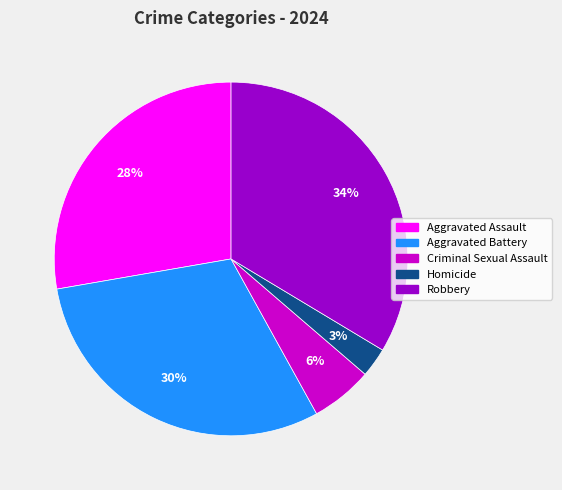

Rank the categories by value from highest to lowest.

Robbery, Aggravated Battery, Aggravated Assault, Criminal Sexual Assault, Homicide